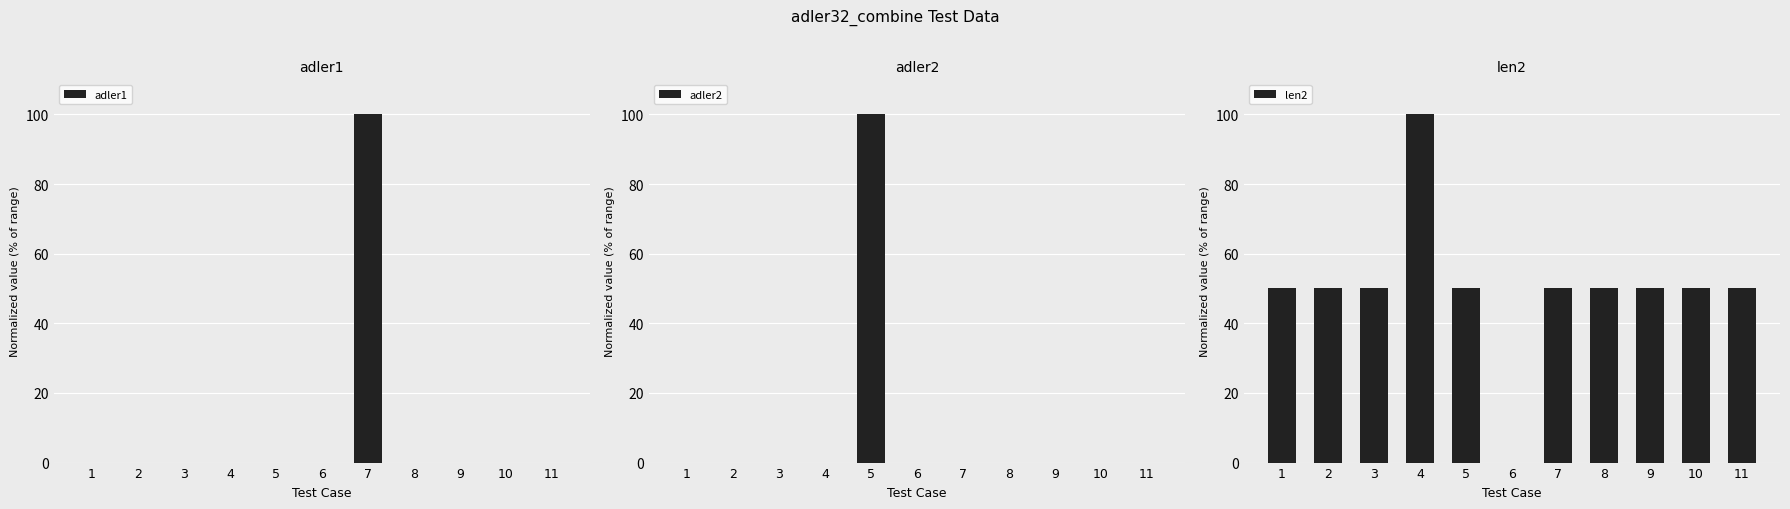

The value of len2 at 8 is 50.0. True or false?

True